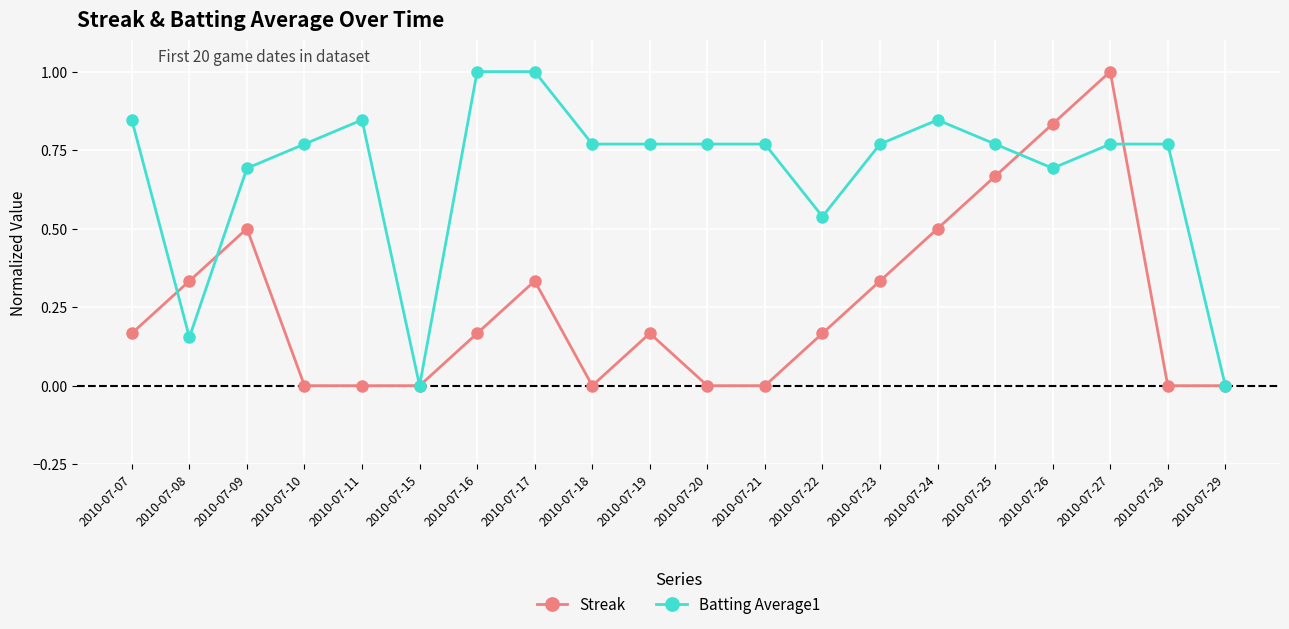

What is the greatest value displayed?

1.0